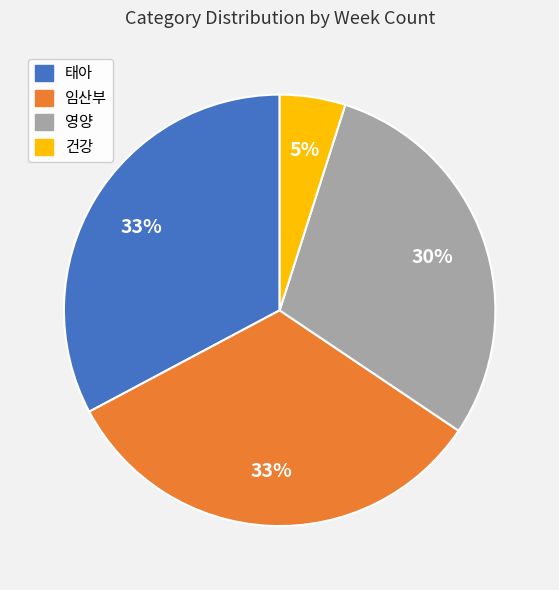

To the nearest percent, what percentage of the pie is 건강?

5%